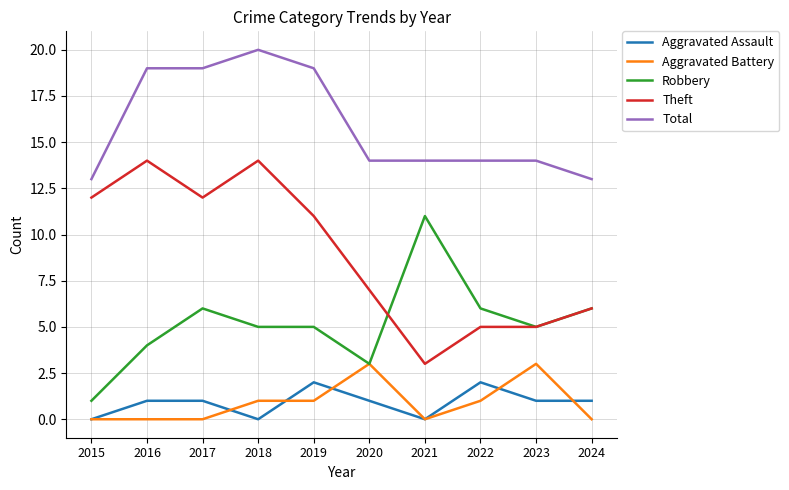

What is the sum of all Aggravated Assault values?

9